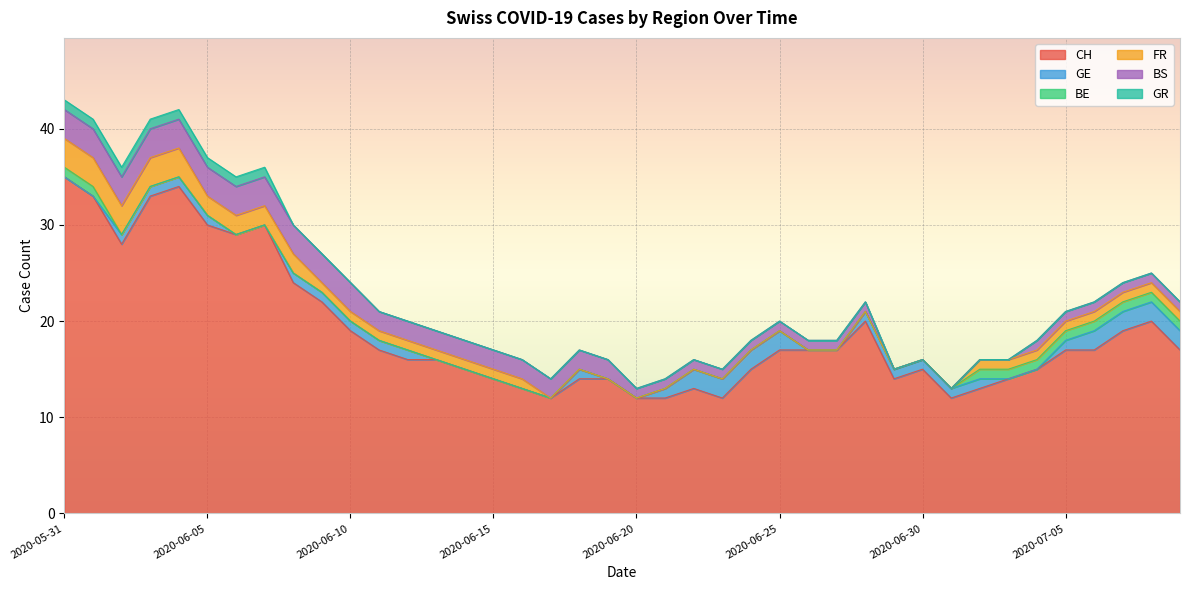

The CH series shows 4 at 2020-06-29. True or false?

False